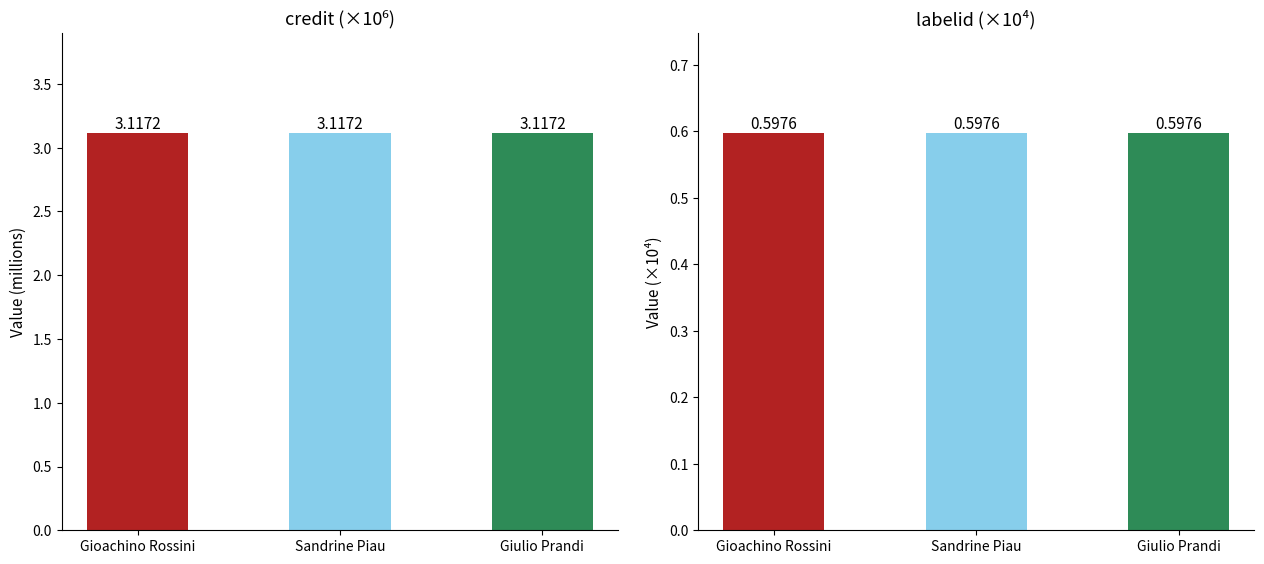

What is the spread (max minus min) of values at Sandrine Piau?

2.5